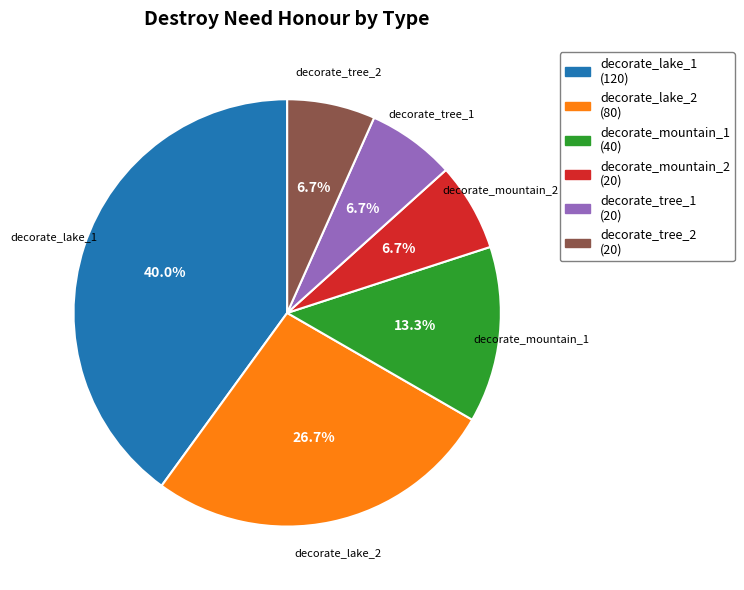

What percentage is NOT represented by decorate_tree_1 (20)?

93.3%